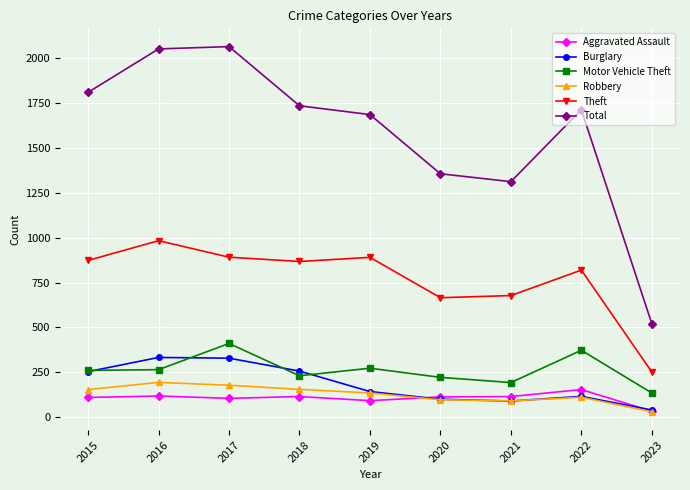

The Burglary series shows 90 at 2021. True or false?

True